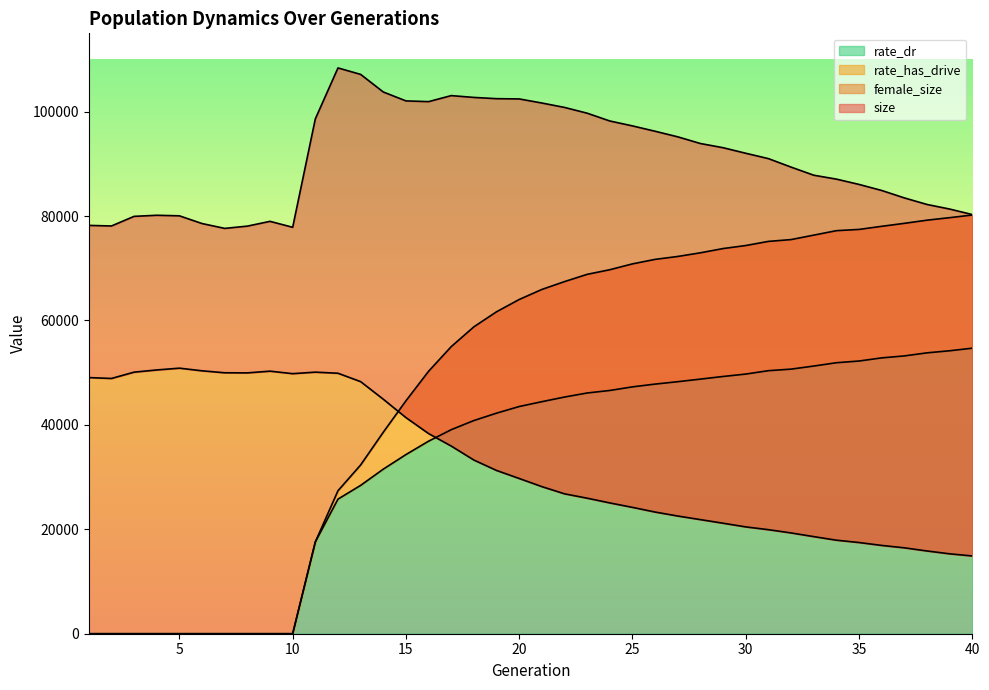

What is the difference between the maximum and minimum values in the rate_dr series?

54694.1